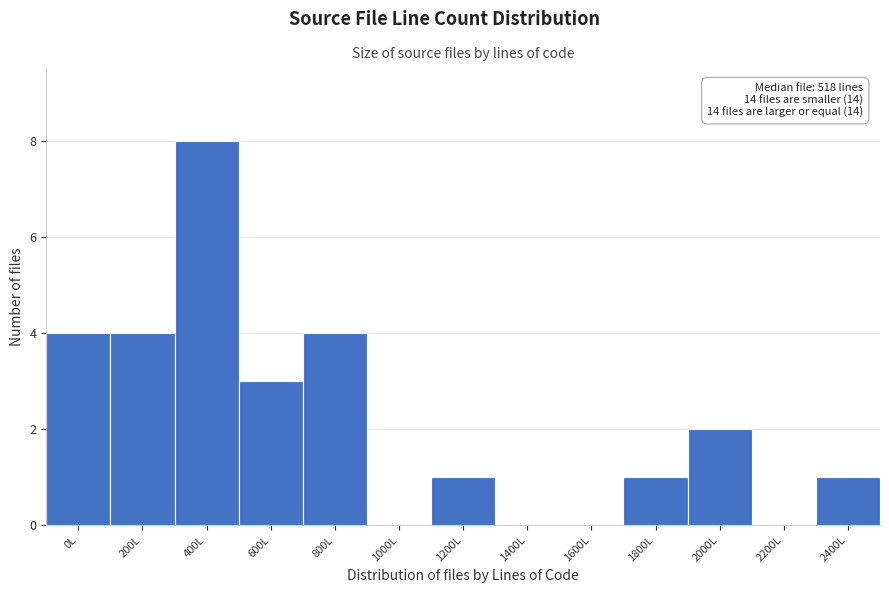

Reading right to left, transcribe all the data shown in this chart.

2400L=1	2200L=0	2000L=2	1800L=1	1600L=0	1400L=0	1200L=1	1000L=0	800L=4	600L=3	400L=8	200L=4	0L=4